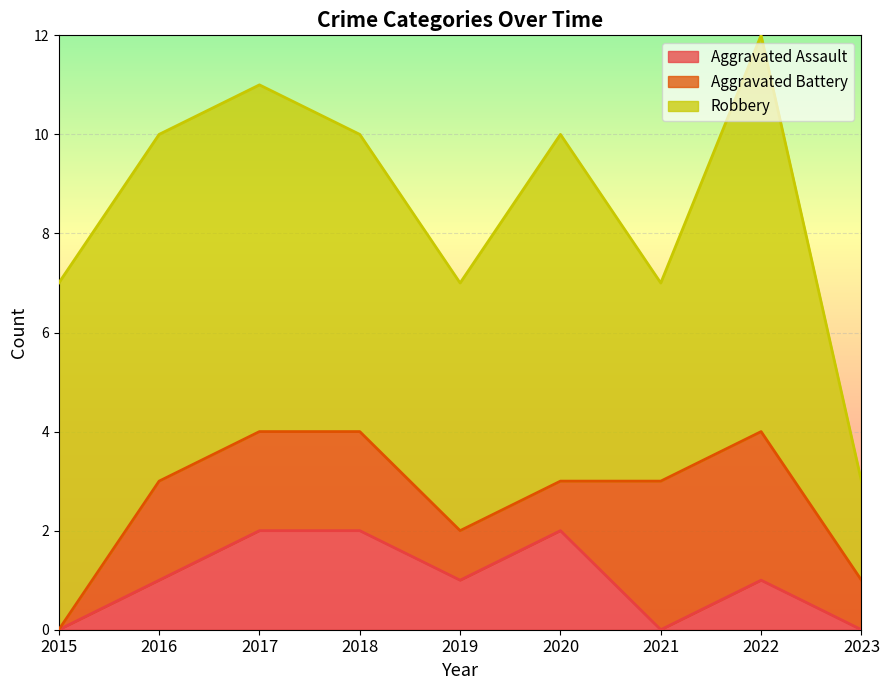

What is the sum of all Aggravated Battery values?

15